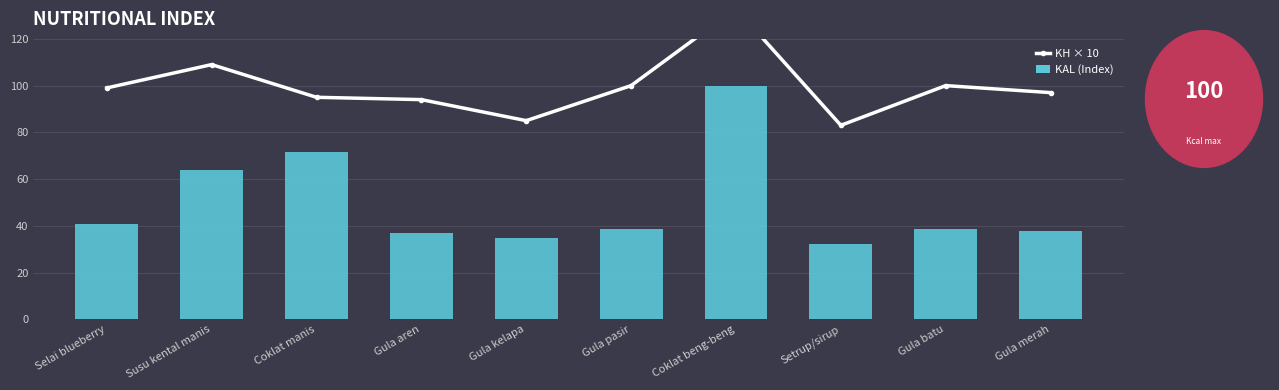

At which label is KAL (Index) closest to 66?

Susu kental manis